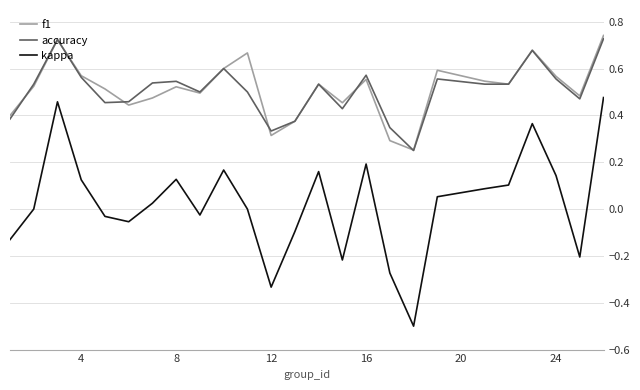

True or false: f1 and kappa intersect in this chart.

False